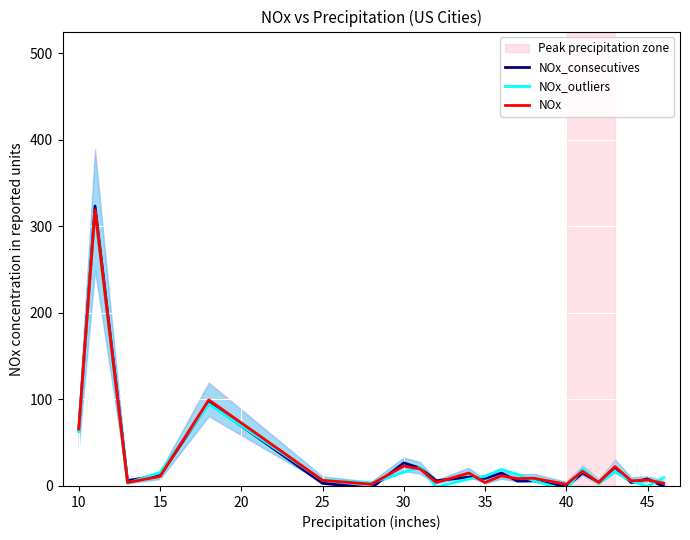

Is the value of NOx at 10 greater than the value of NOx_outliers at 30?

Yes